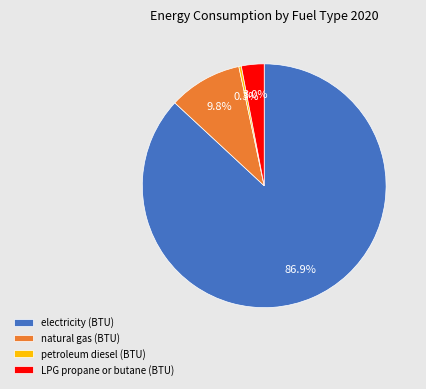

To the nearest percent, what is the difference between the LPG propane or butane (BTU) and natural gas (BTU) slice percentages?

7%